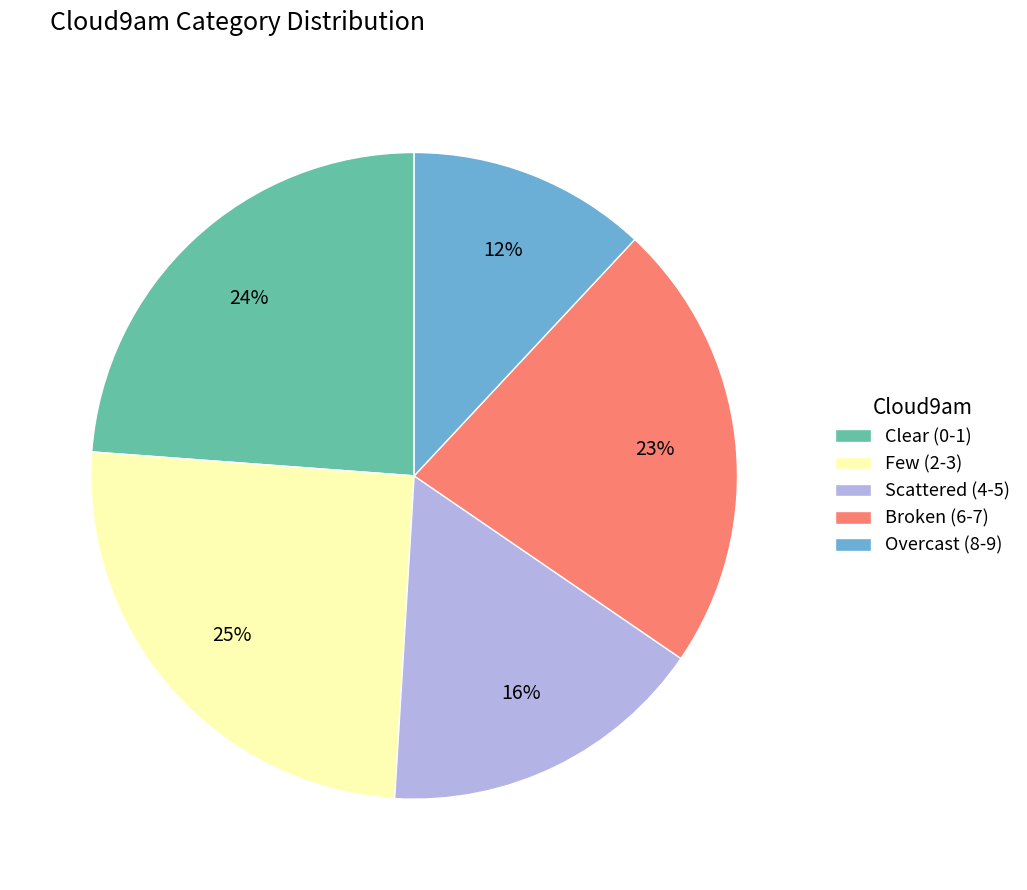

Combined, do Overcast (8-9) and Broken (6-7) account for over 50%?

No